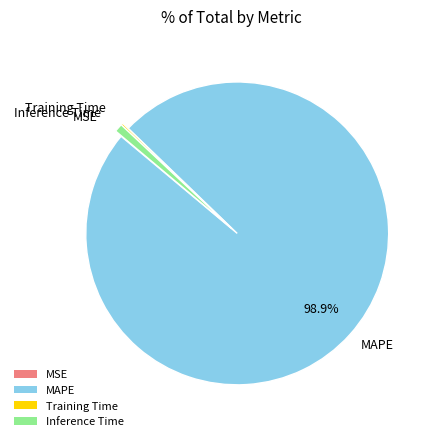

Combined, do MAPE and Inference Time account for over 50%?

Yes